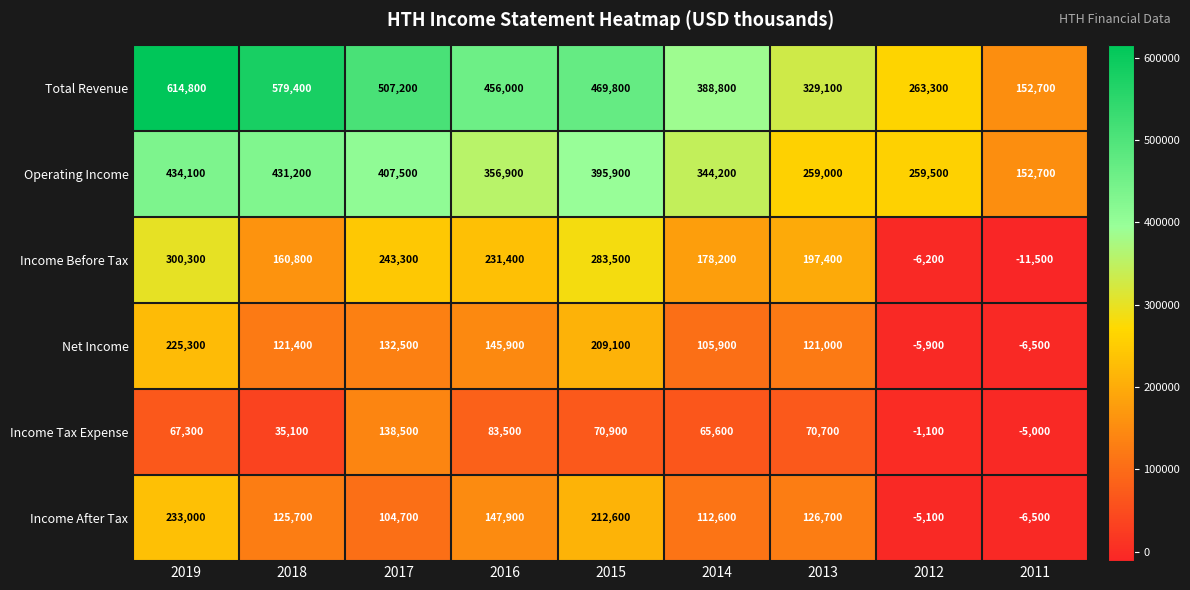

Rank the series by their maximum value, from highest to lowest.

Total Revenue, Operating Income, Income Before Tax, Income After Tax, Net Income, Income Tax Expense